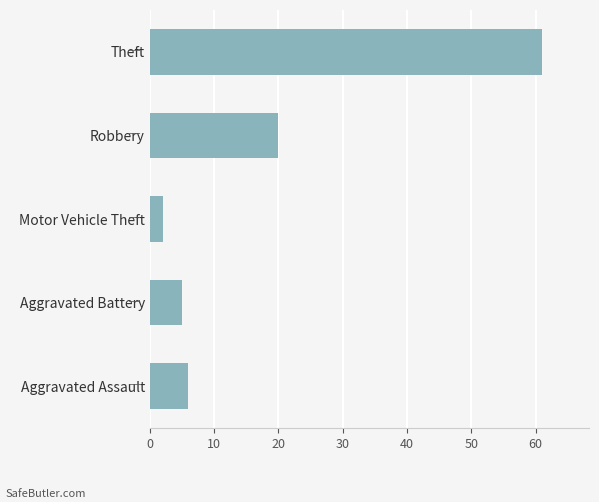

What is the change in value from Motor Vehicle Theft to Theft?

+59